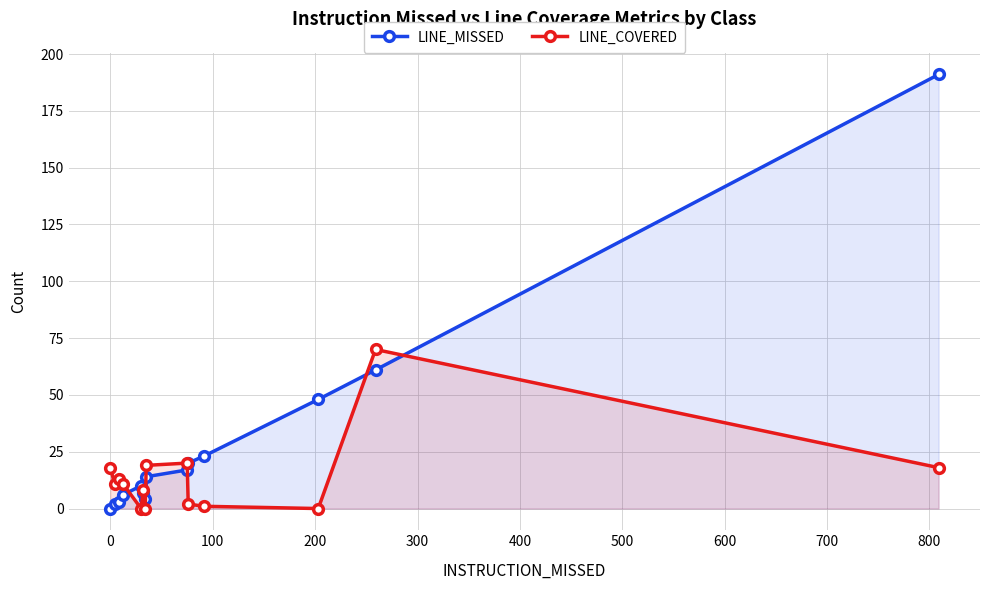

Rank the series by their average value, from highest to lowest.

LINE_MISSED, LINE_COVERED